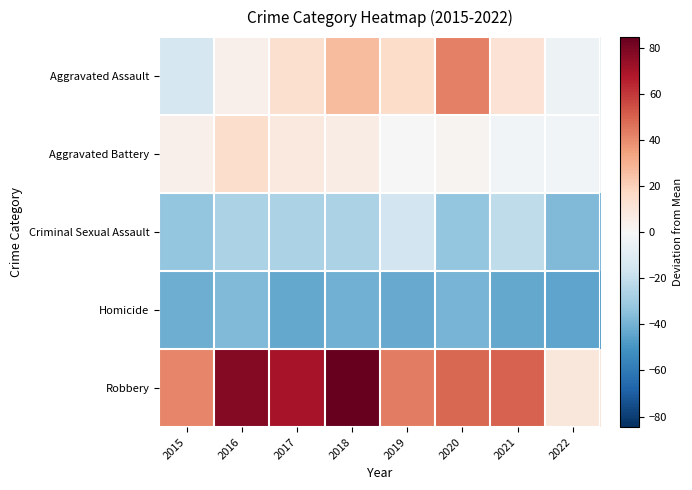

At which category does the chart reach its minimum across all series?

2022